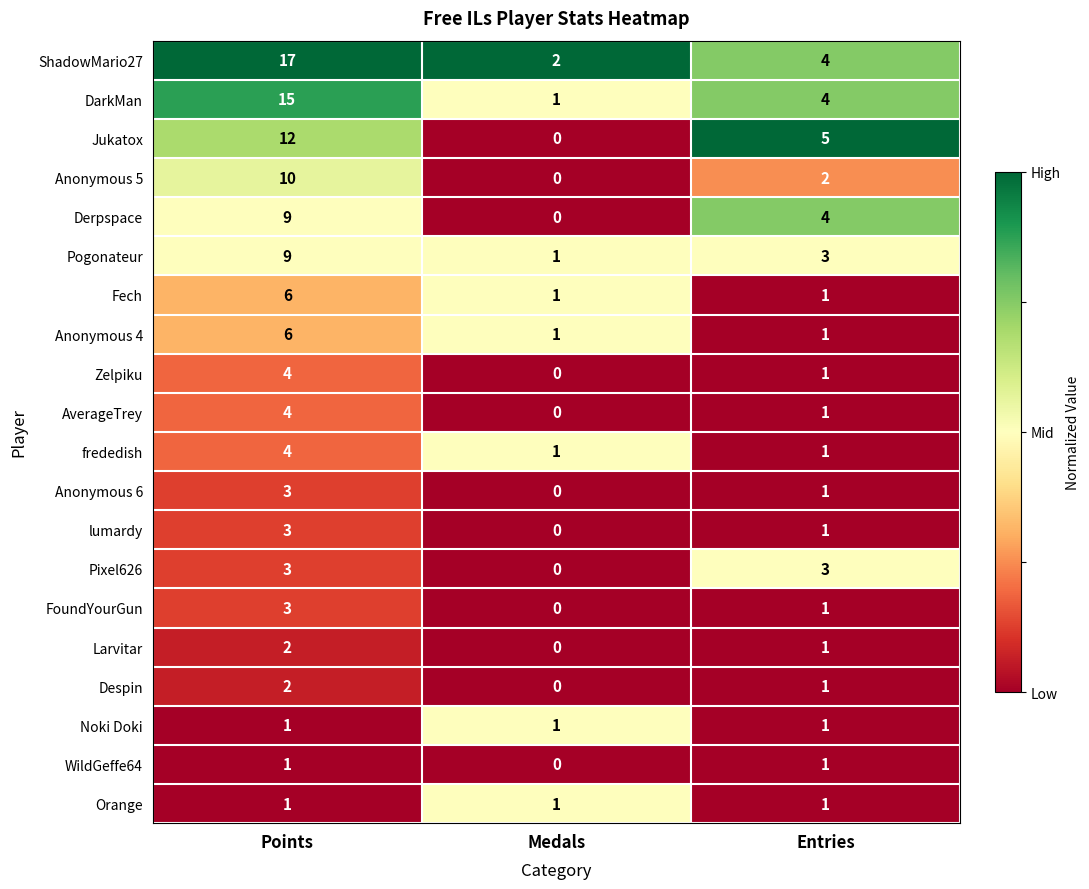

List the labels in order of Derpspace value, smallest first.

Medals, Entries, Points